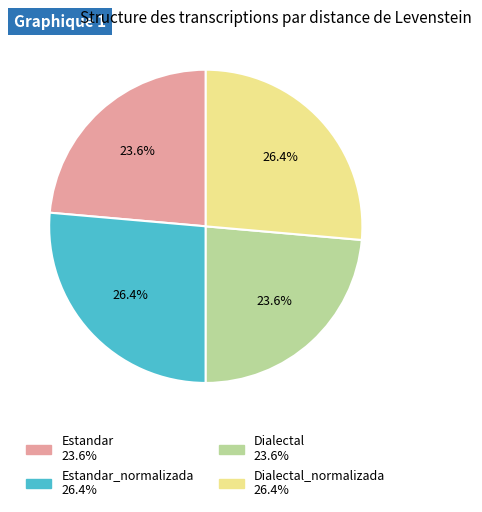

Is there any slice that represents more than half of the pie?

No